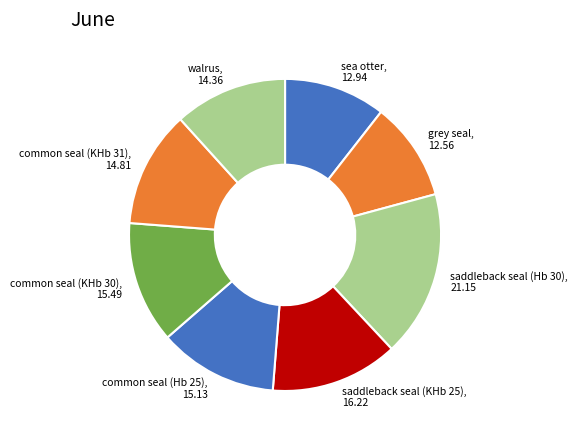

Approximately how many times larger is the value at common seal (Hb 25) compared to common seal (KHb 30)?

1.0